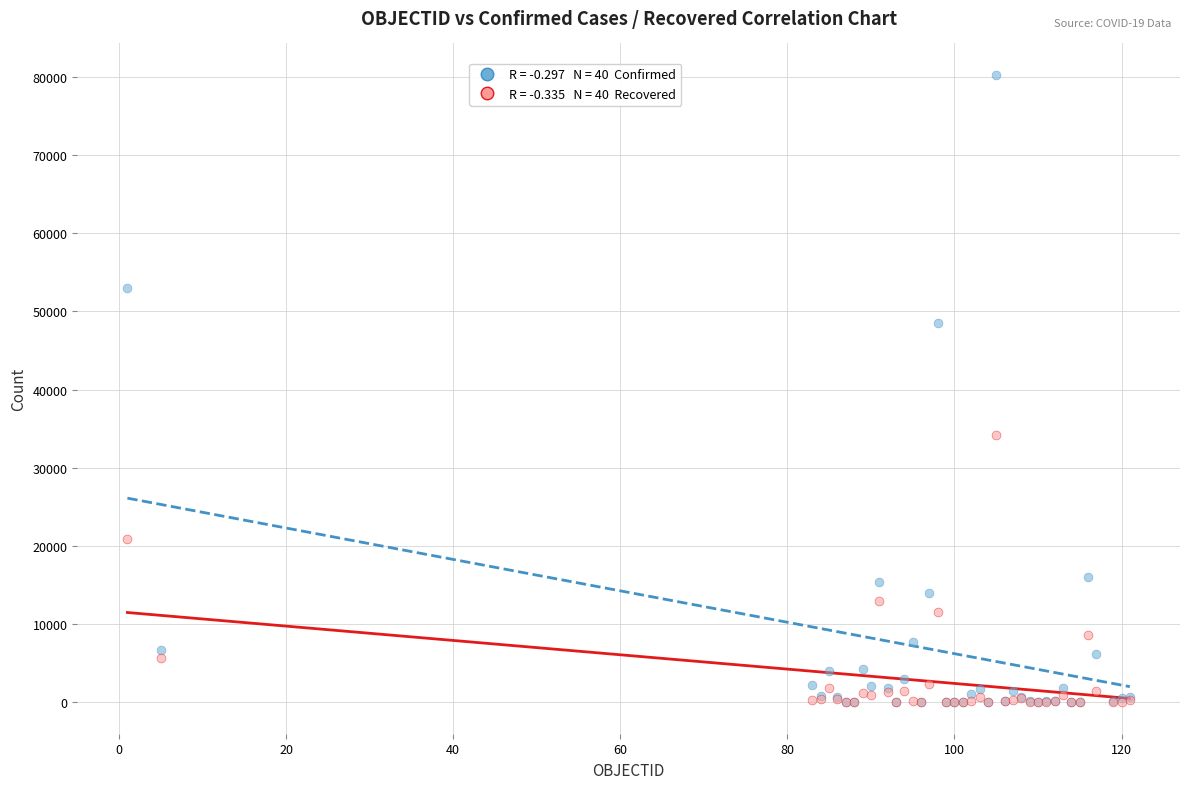

Across all series, what Y value is closest to 40124?

34132